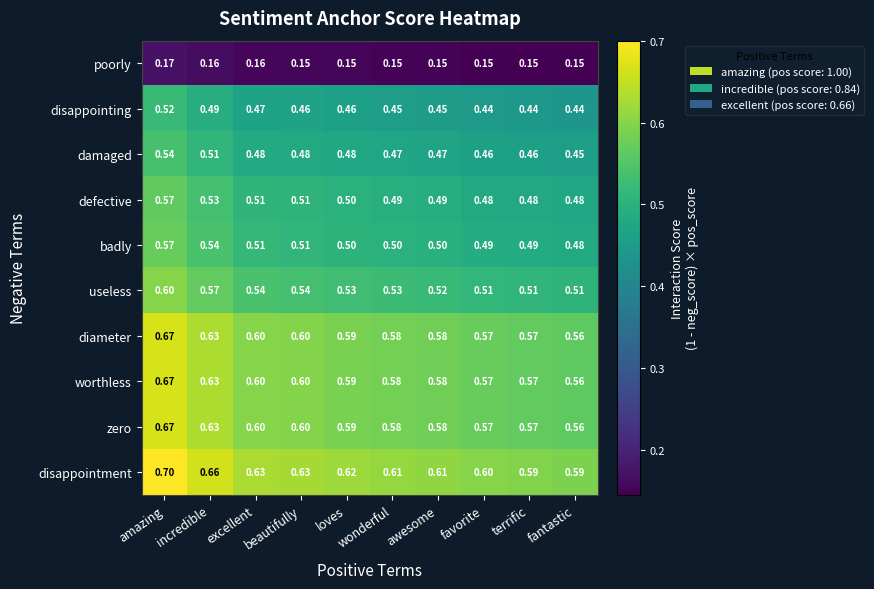

How many categories are shown in the chart?

10